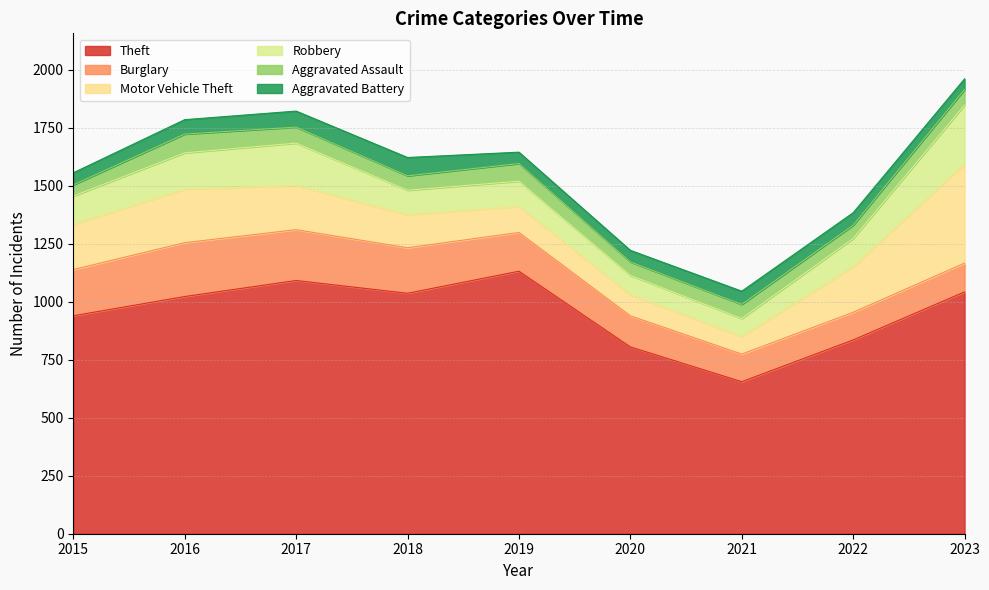

At which category does the chart reach its minimum across all series?

2023